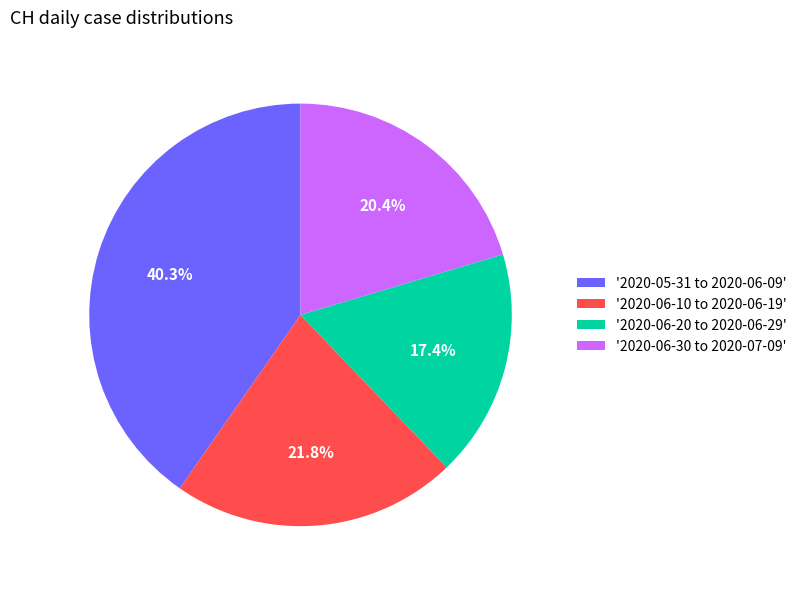

What portion of the pie excludes '2020-06-10 to 2020-06-19'?

78.2%